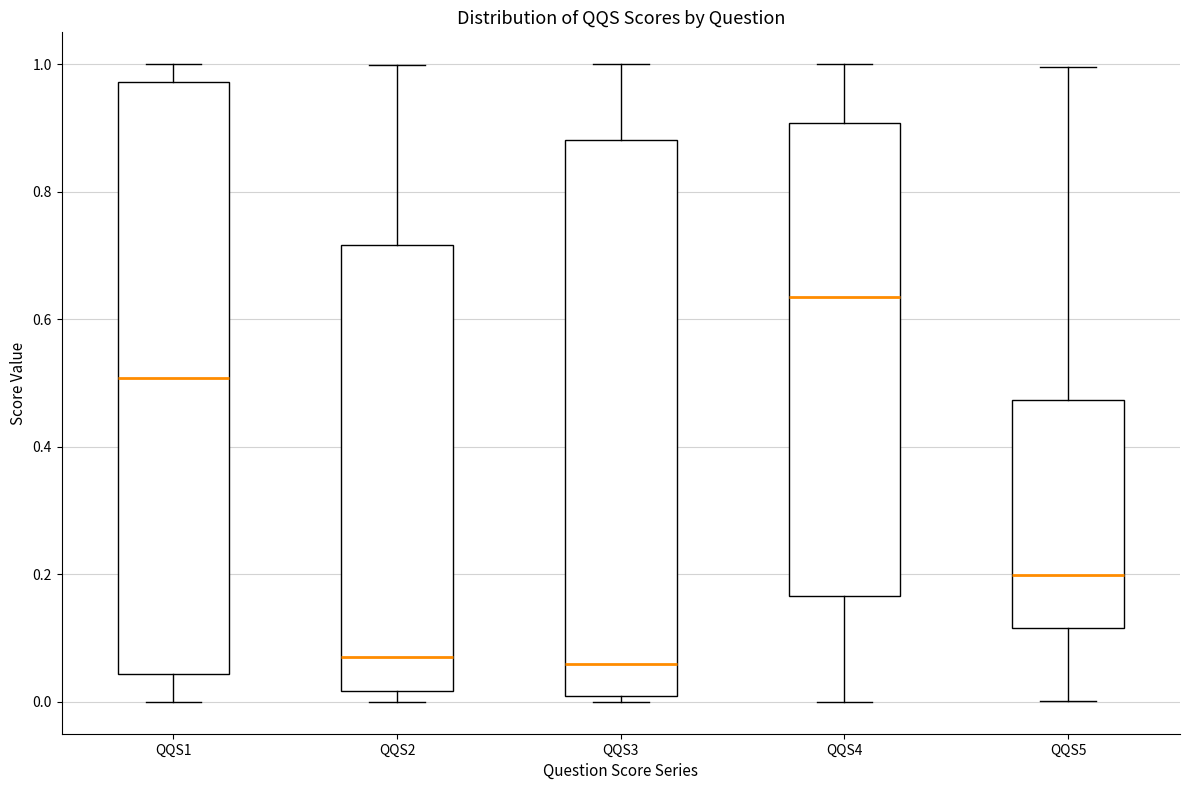

Reading left to right, read every box against the y-axis: the position of its median line, the range the box covers, and the ends of its whiskers. The values are not printed on the chart, so give them approximately, as read against the axis.

QQS1: median 0.50, box 0.04 to 0.98, whiskers 0.00 to 1.00
QQS2: median 0.08, box 0.02 to 0.72, whiskers 0.00 to 1.00
QQS3: median 0.06, box 0.00 to 0.88, whiskers 0.00 (just below the box's lower edge) to 1.00
QQS4: median 0.64, box 0.16 to 0.90, whiskers 0.00 to 1.00
QQS5: median 0.20, box 0.12 to 0.48, whiskers 0.00 to 1.00